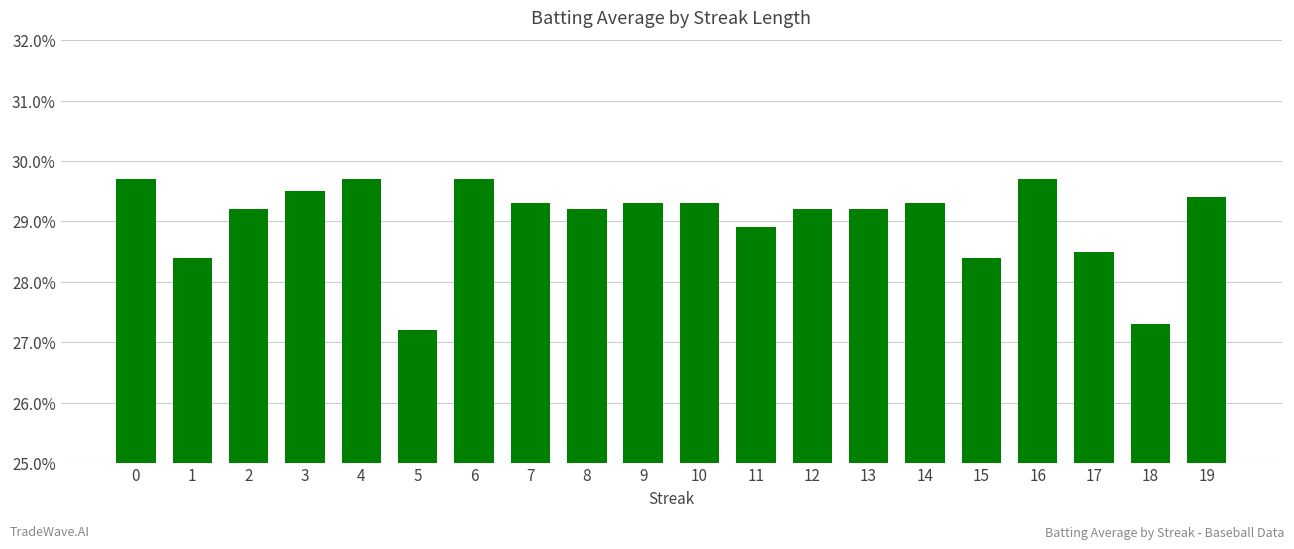

Reading left to right, transcribe all the data shown in this chart.

0=0.3	1=0.3	2=0.3	3=0.3	4=0.3	5=0.3	6=0.3	7=0.3	8=0.3	9=0.3	10=0.3	11=0.3	12=0.3	13=0.3	14=0.3	15=0.3	16=0.3	17=0.3	18=0.3	19=0.3